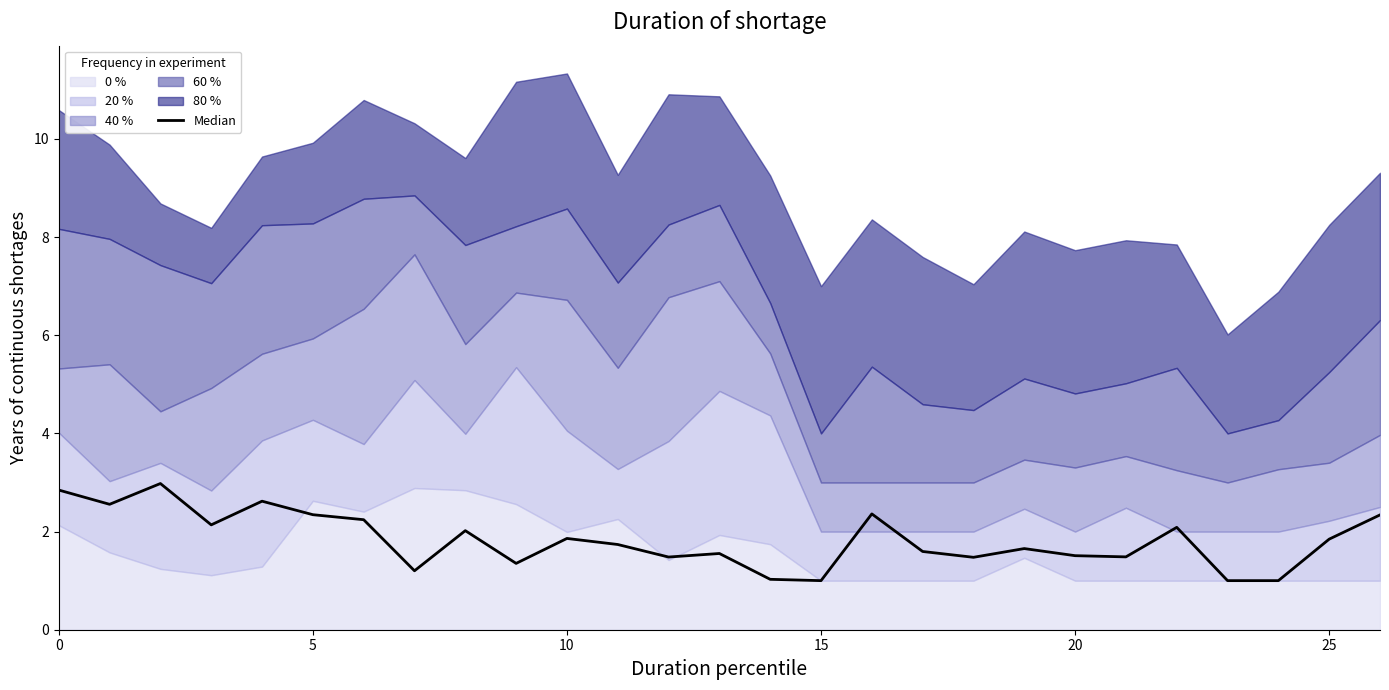

What is the ratio of the value at 22 to the value at 12?

1.4